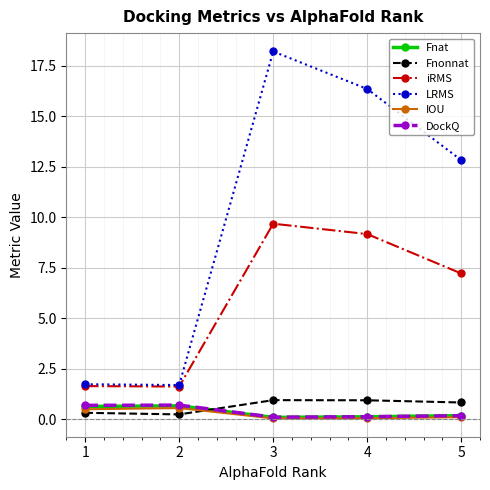

Does the chart have visible grid lines?

Yes